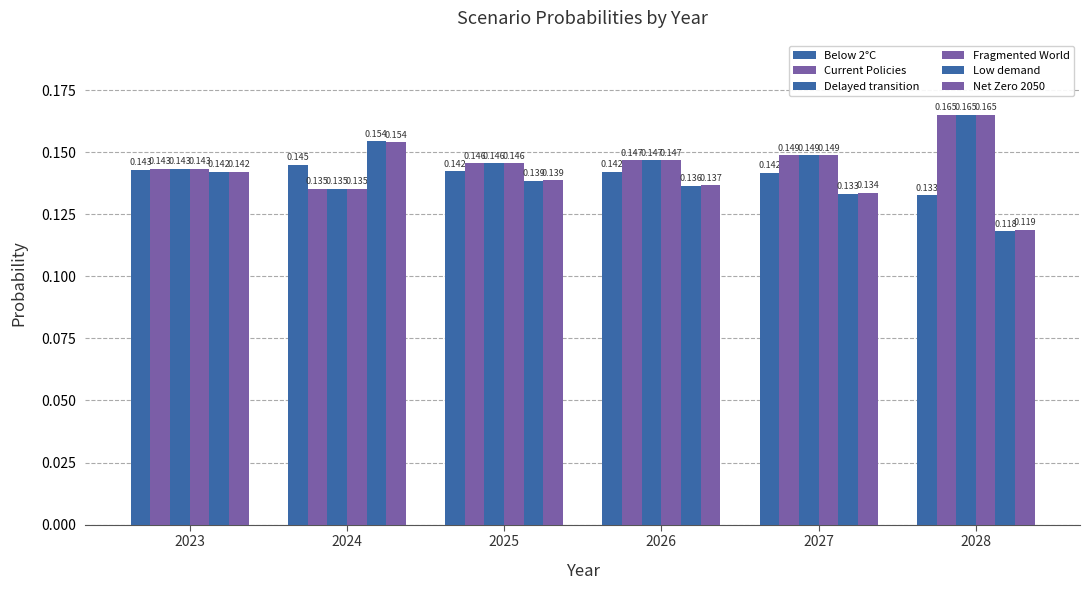

Read the Fragmented World value at 2024.

0.1